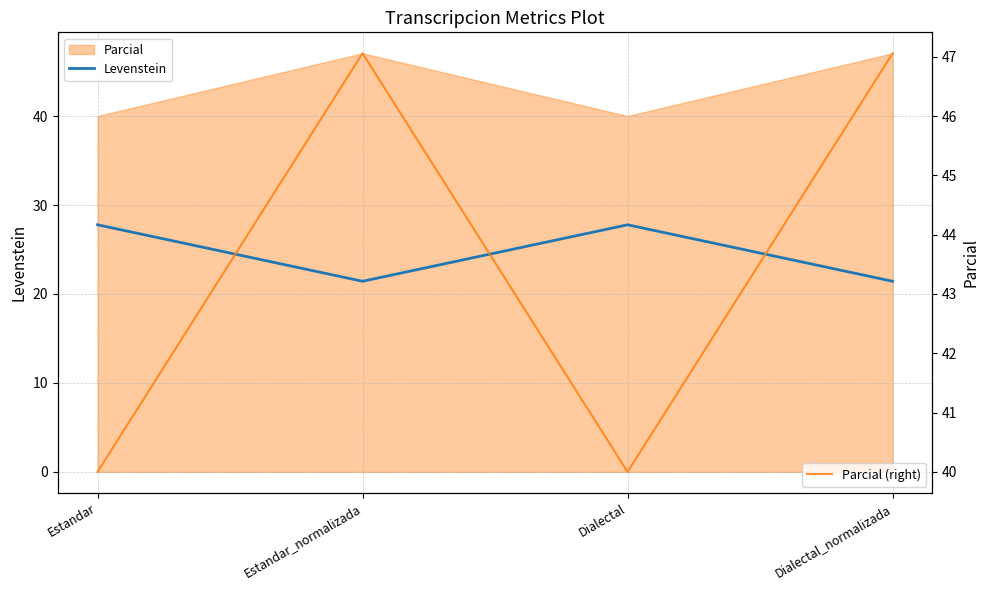

What is the total value across all series at Estandar_normalizada?

68.5